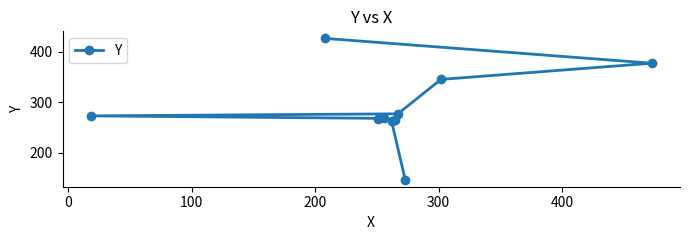

What is the greatest value displayed?

426